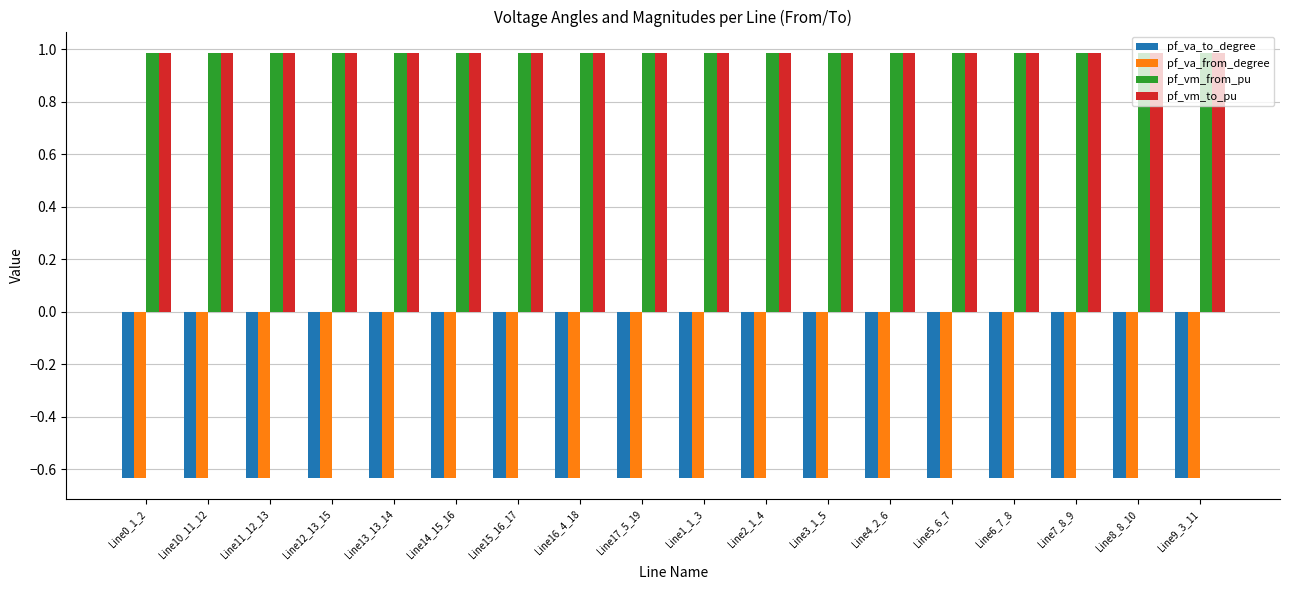

What is the value of the pf_vm_to_pu bar at the 2nd from the left?

1.0